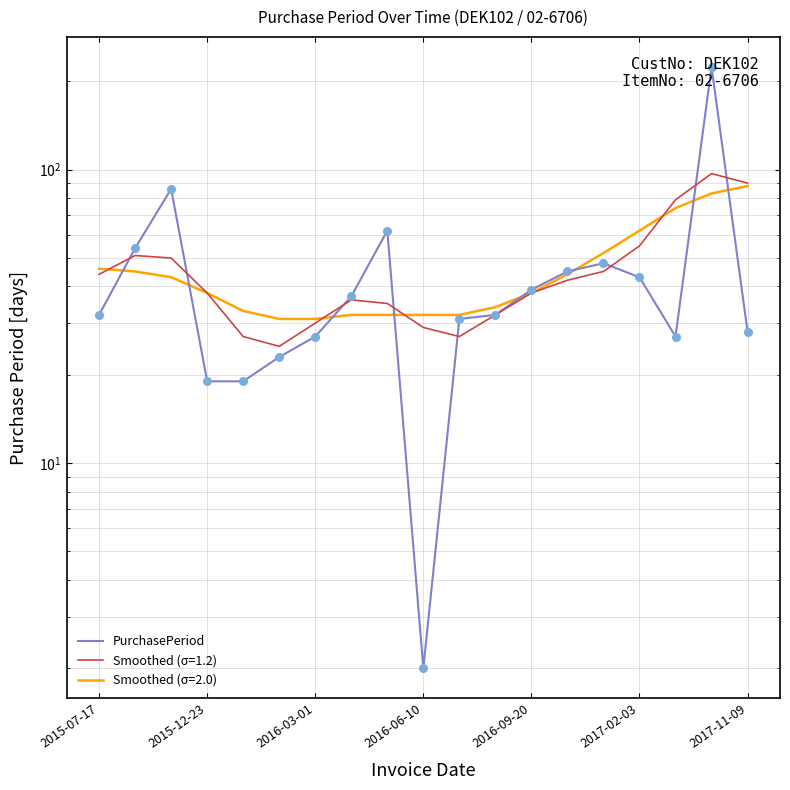

Approximately how many times larger is the value at 8 compared to 14?

1.3